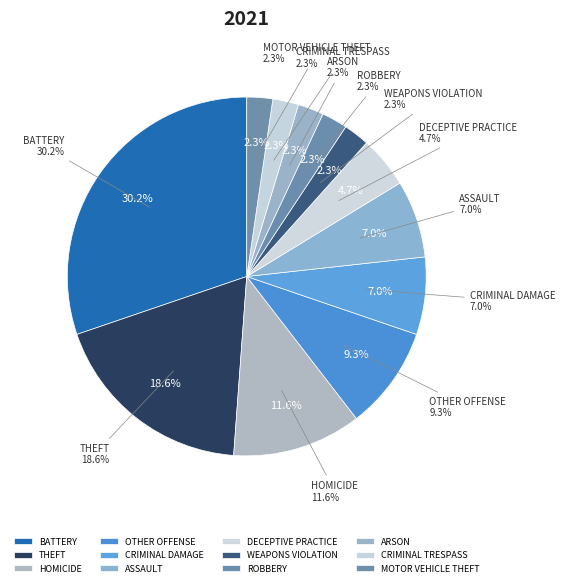

Is there any slice that represents more than half of the pie?

No